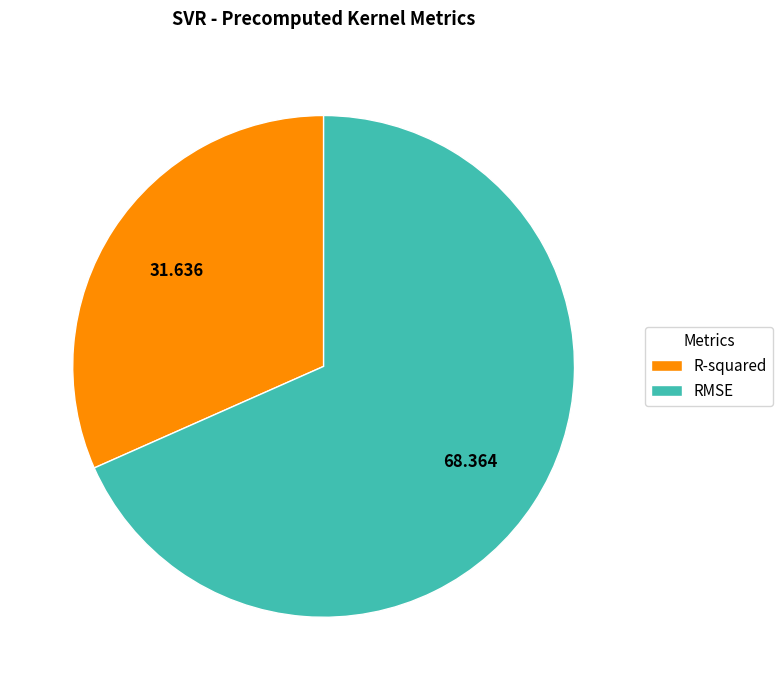

The RMSE slice represents 68% of the pie. True or false?

True